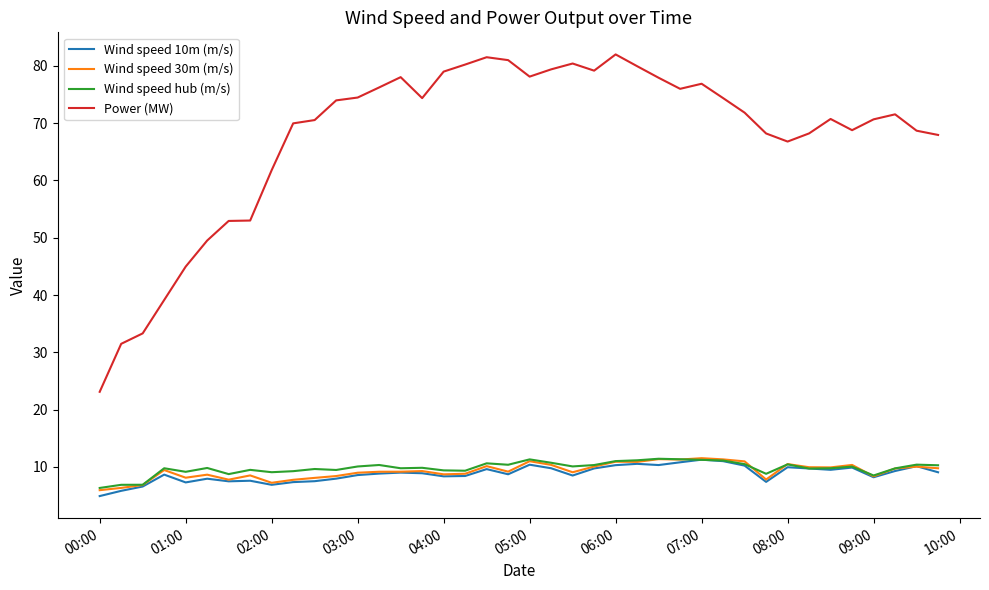

Which series has the largest total across all categories?

Power (MW)